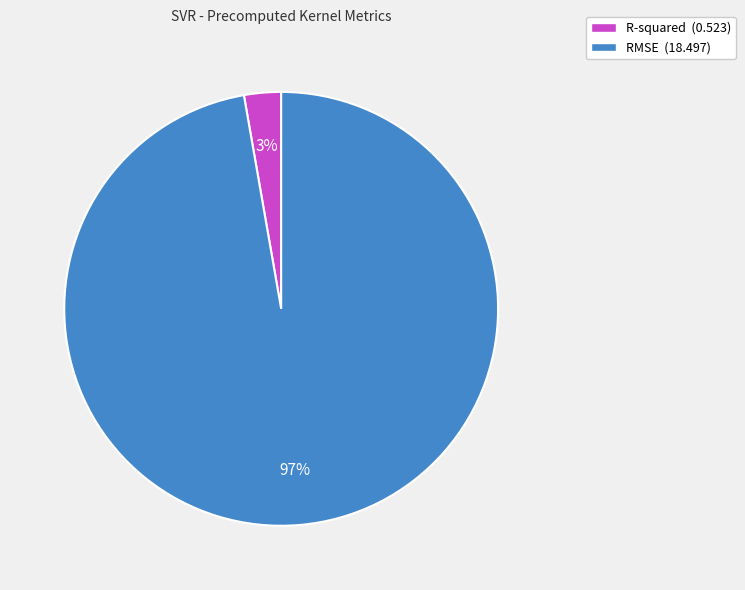

Which has a higher value, RMSE or R-squared?

RMSE